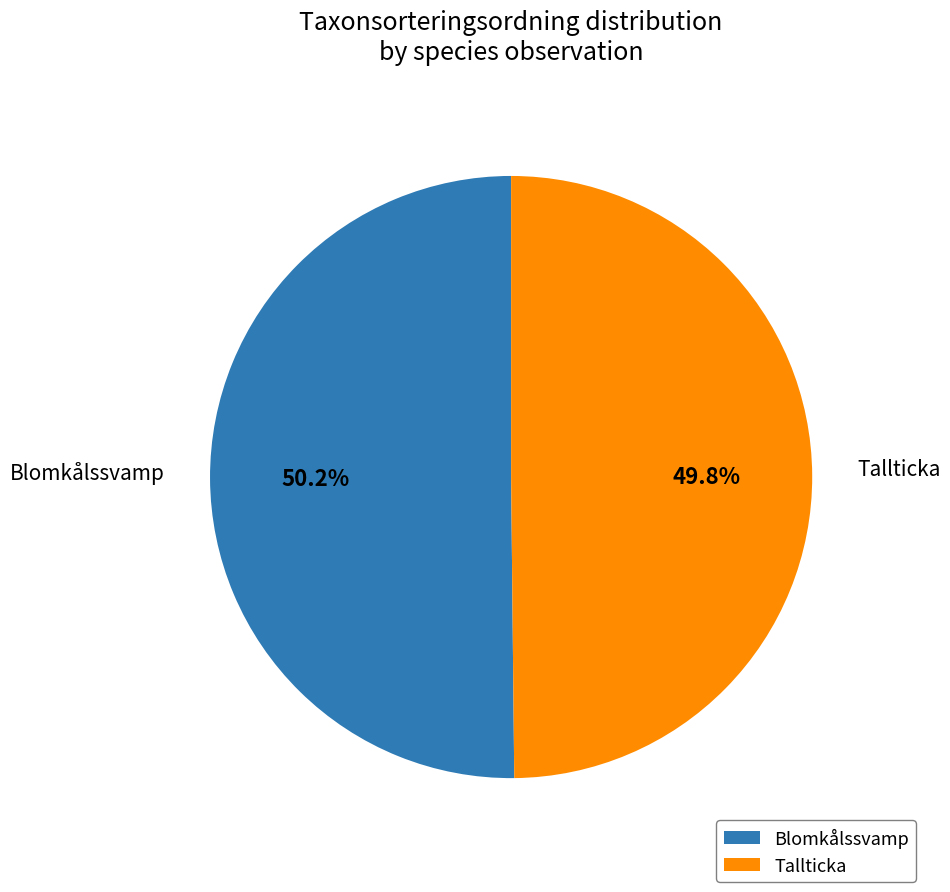

Is there any slice that represents more than half of the pie?

Yes